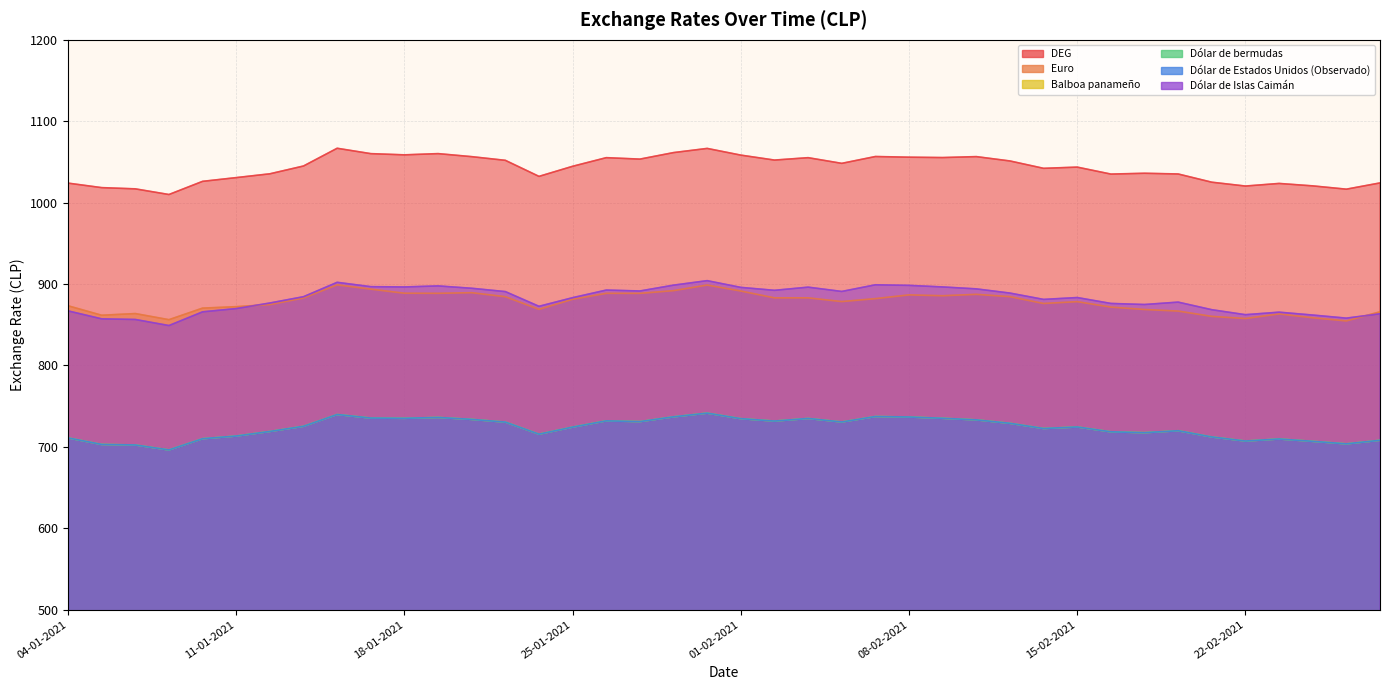

What is the average value of the DEG series?

1042.2